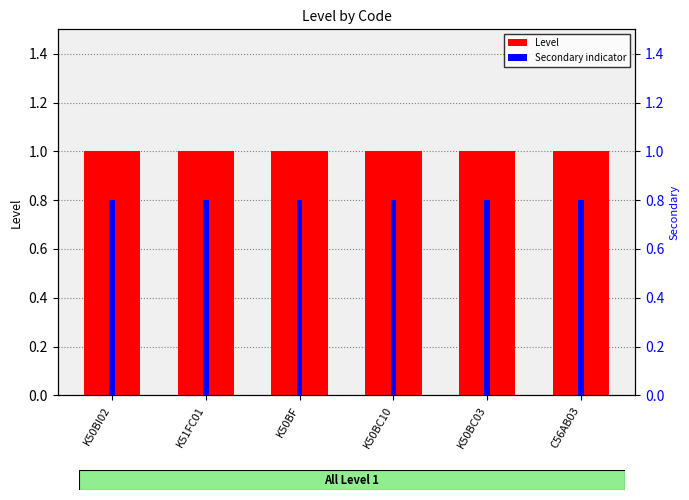

What is the label of the 6th bar from the left?

C56AB03